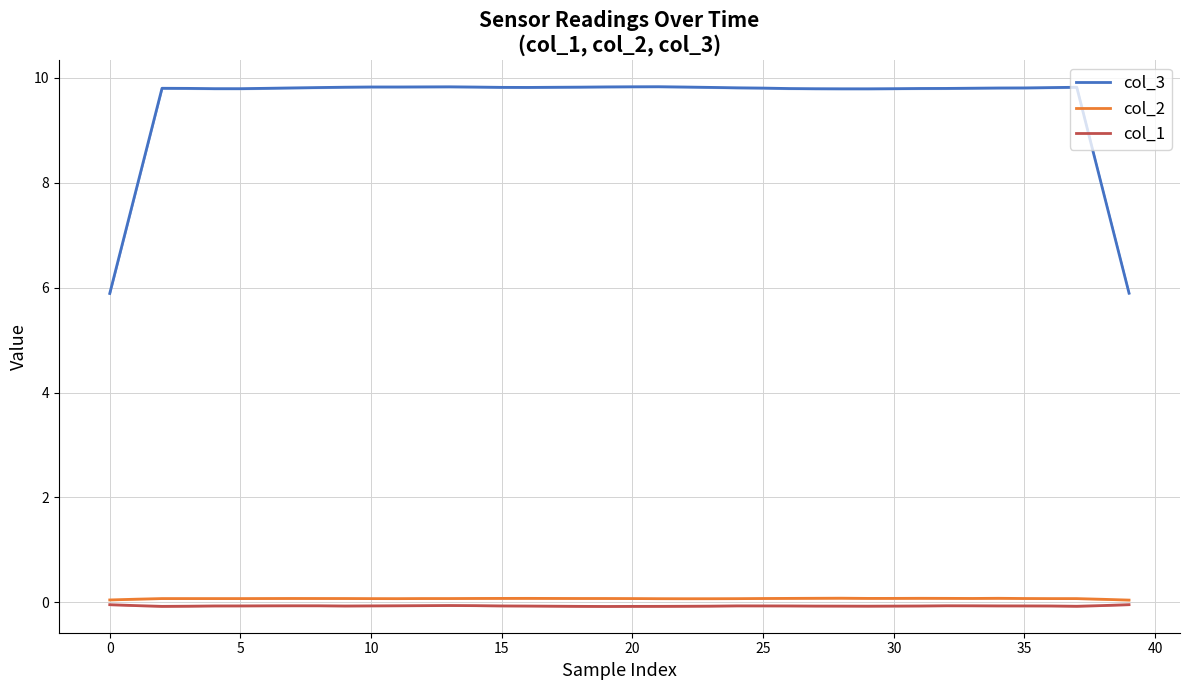

True or false: col_2 and col_3 cross at least once.

False